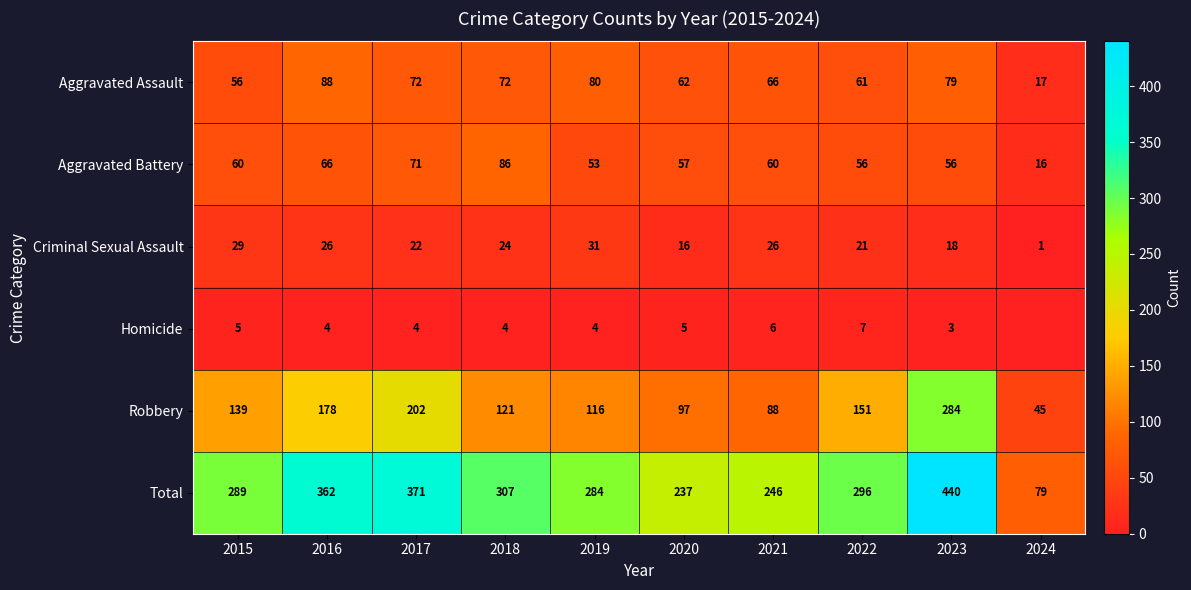

Which label corresponds to the smallest value in the chart?

2024